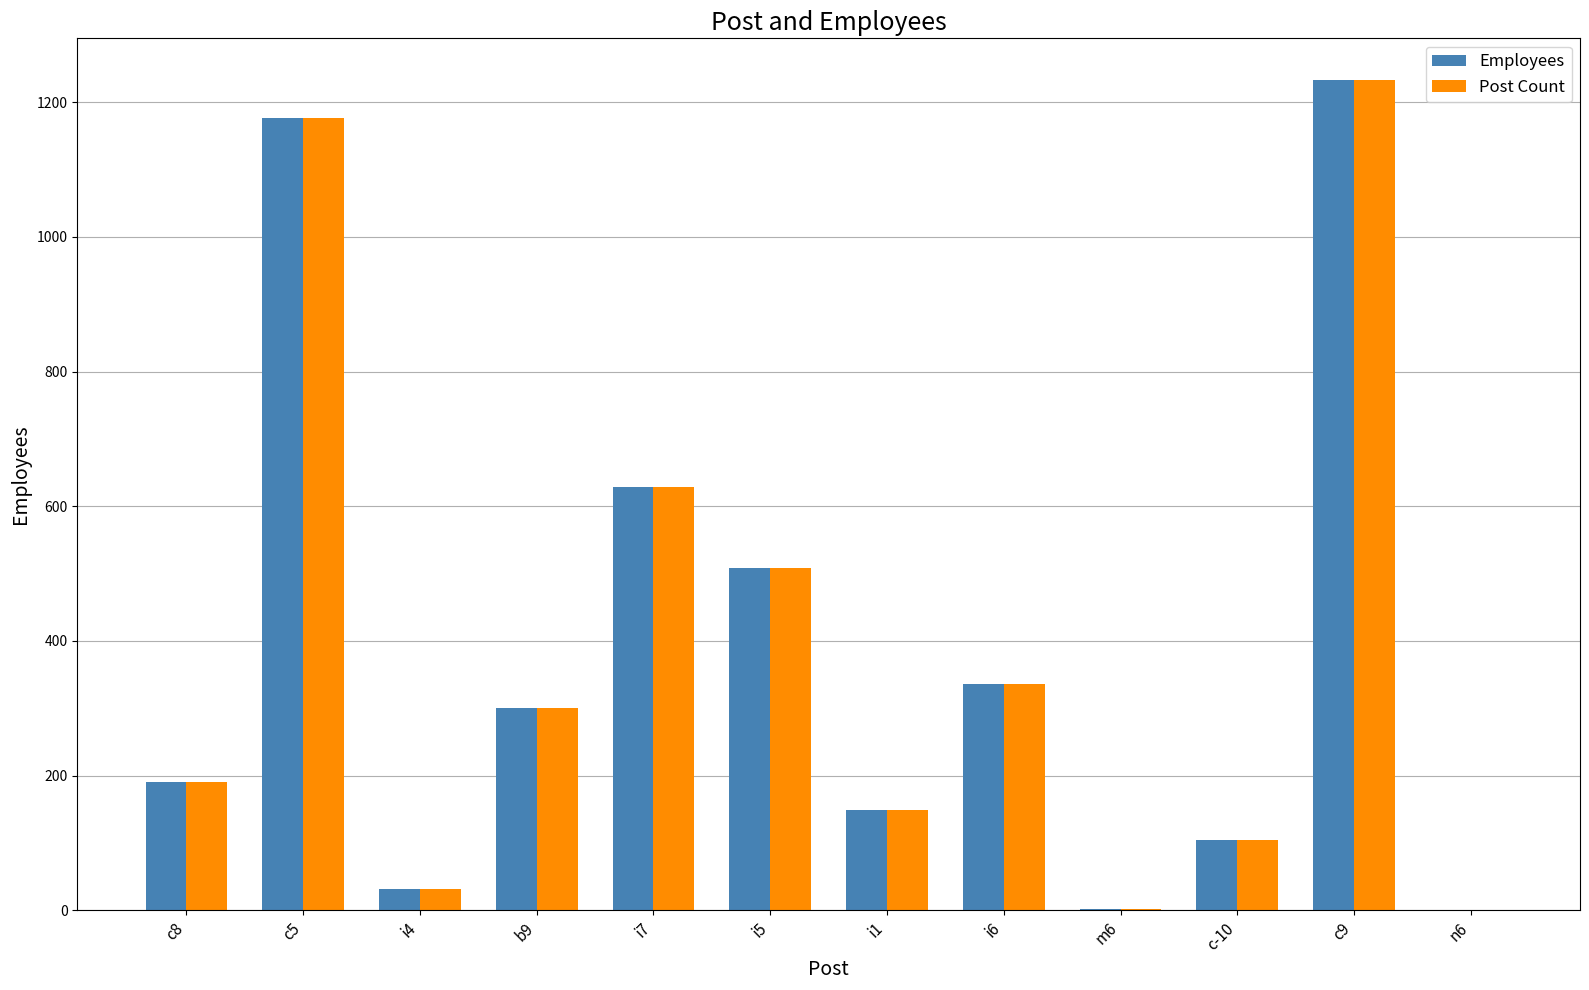

The value of Employees at i1 is 252. True or false?

False